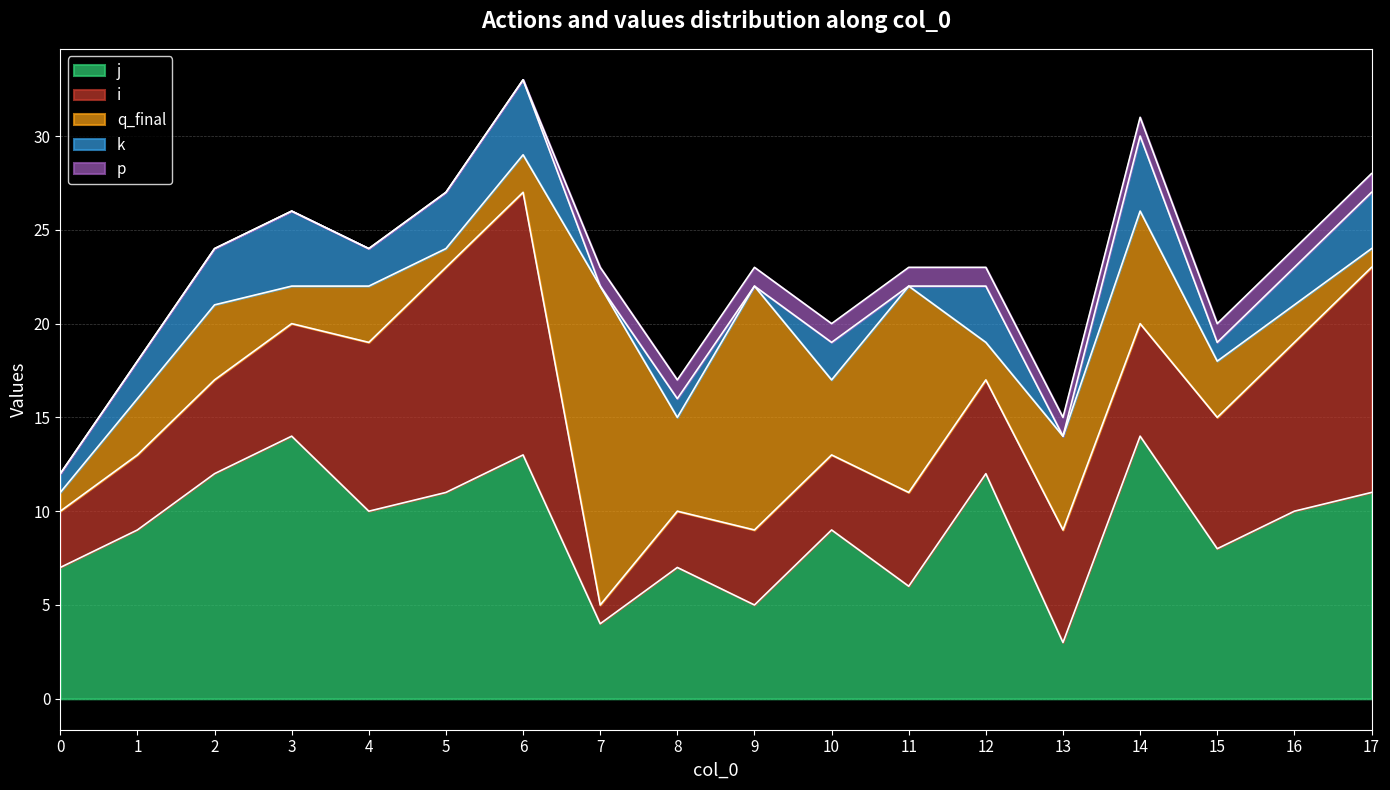

List the series in order of their overall mean, lowest first.

p, k, q_final, i, j